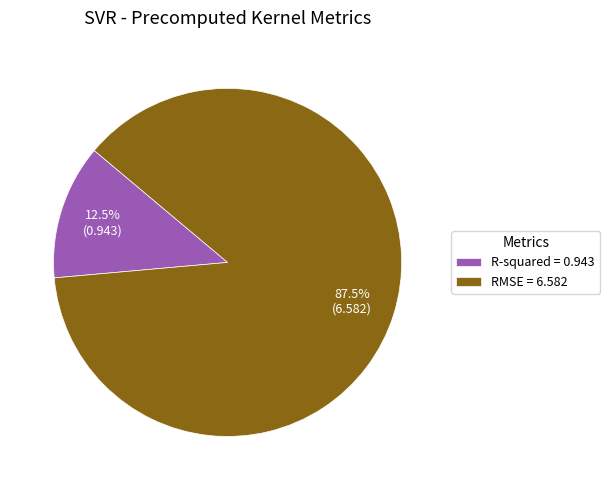

Which slice is the smallest?

R-squared